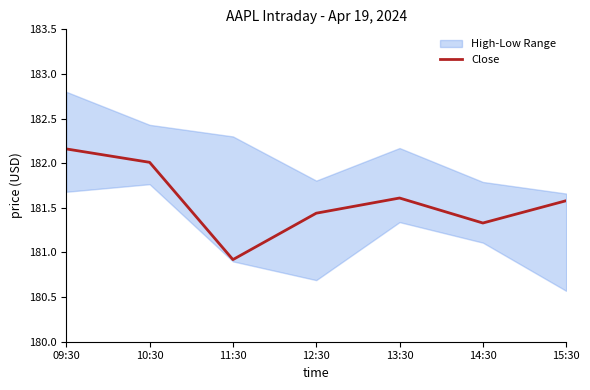

What is the greatest value displayed?

182.2